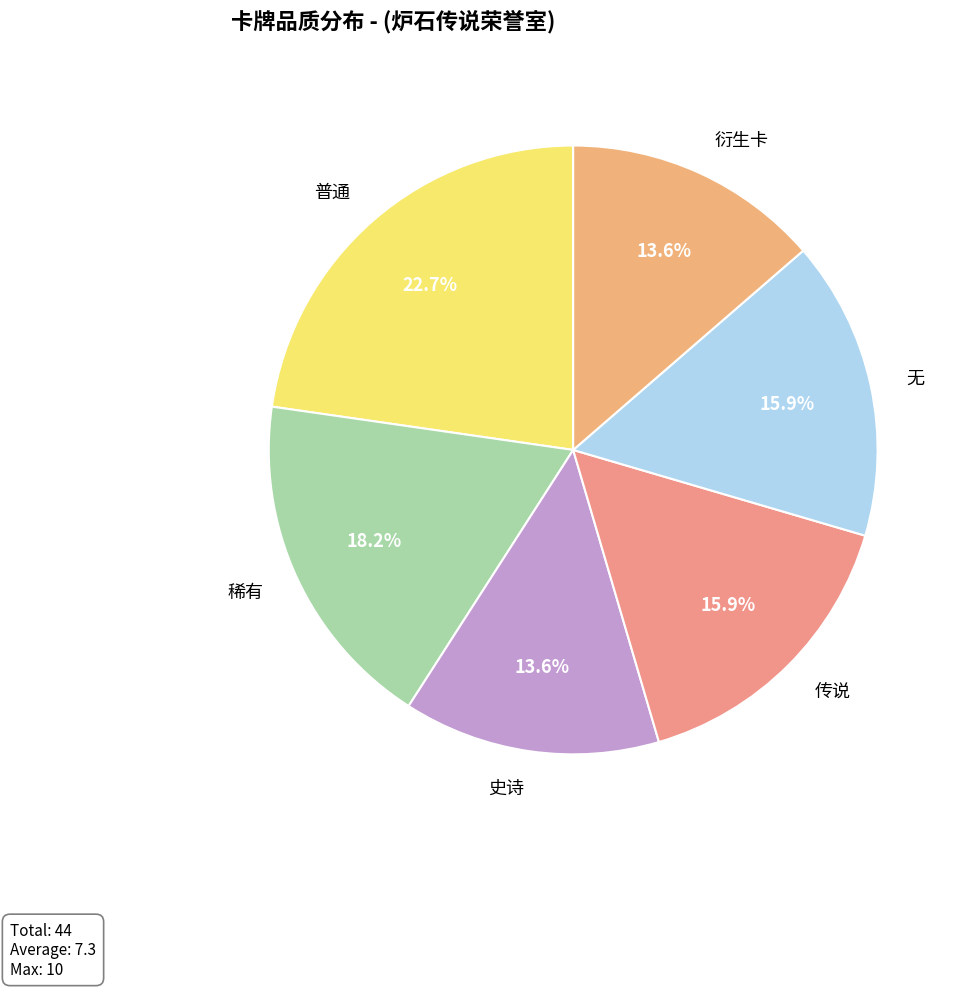

Count the number of slices in the pie.

6